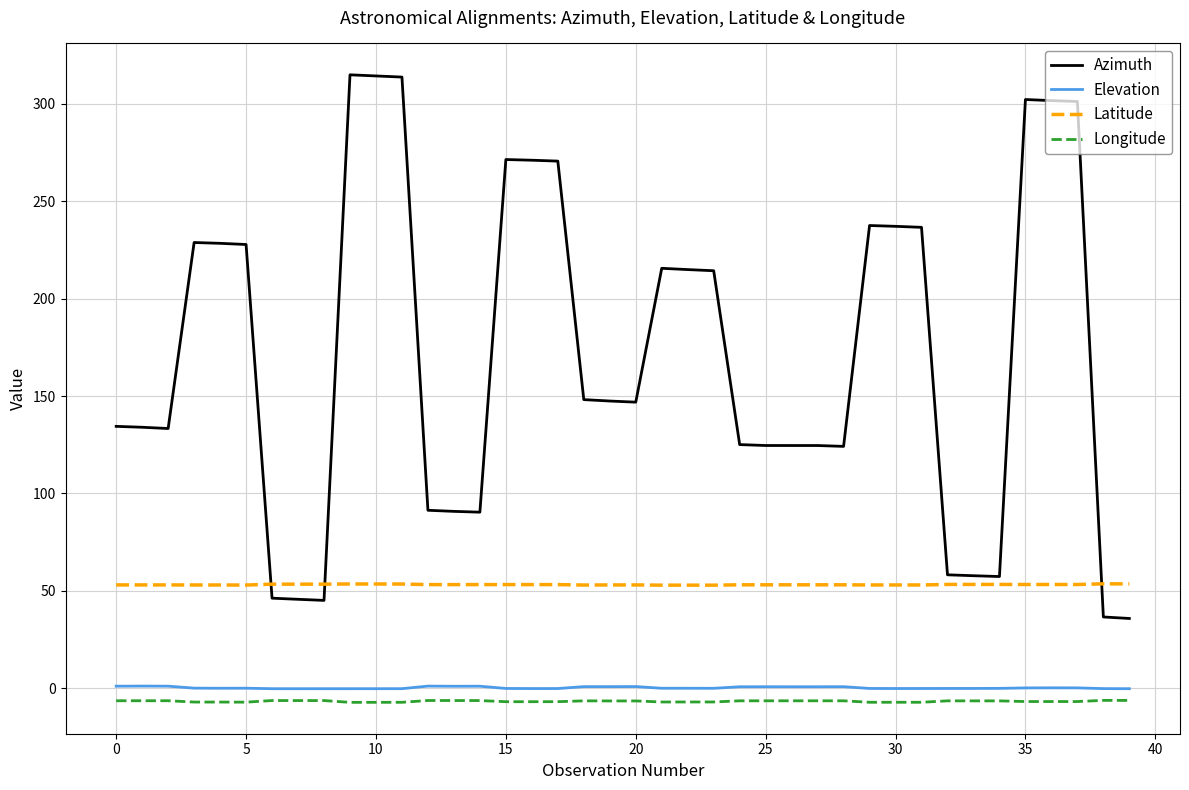

True or false: Longitude and Latitude cross at least once.

False